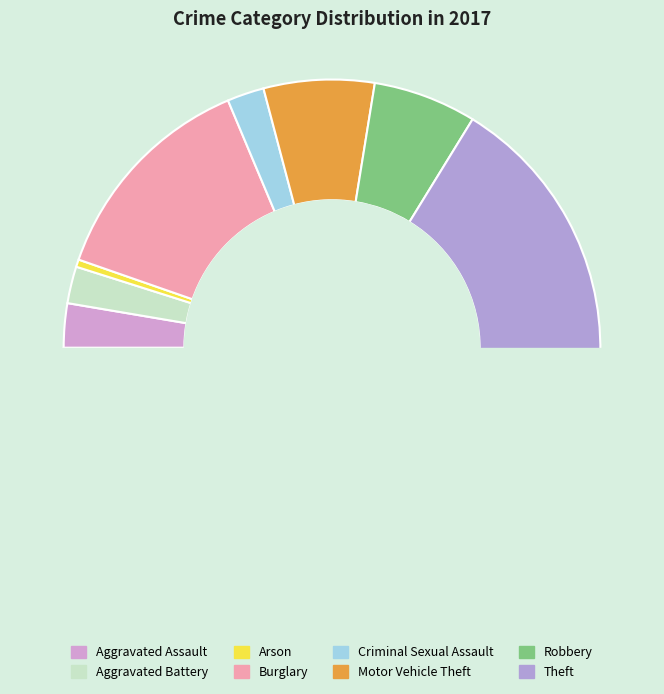

Which category has the smallest portion of the pie?

Arson